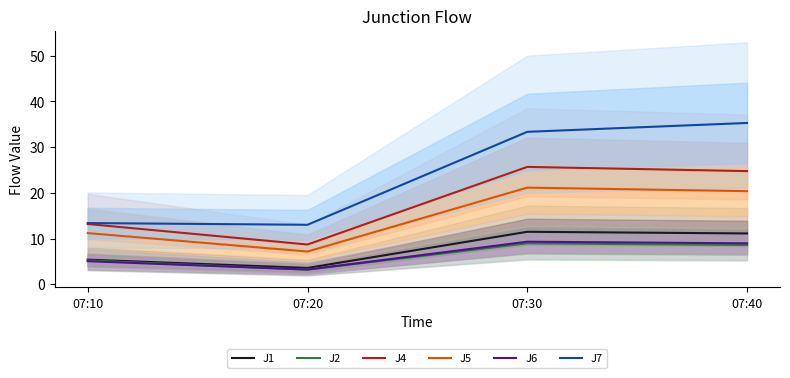

What is the approximate value of J2 at 07:10?

5.2